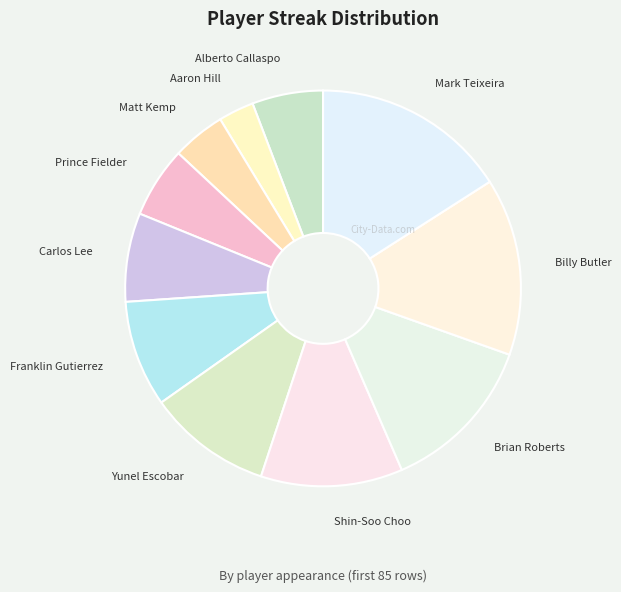

Is the sum of Franklin Gutierrez and Brian Roberts greater than half?

No